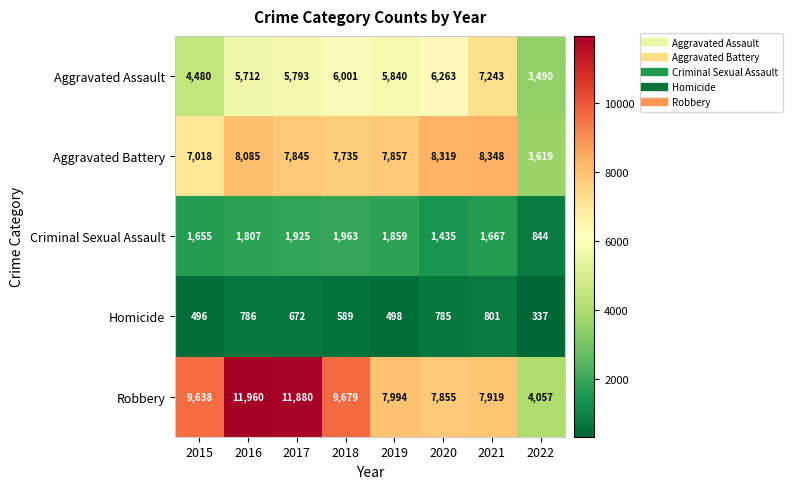

Which category has the highest value across all series?

2016